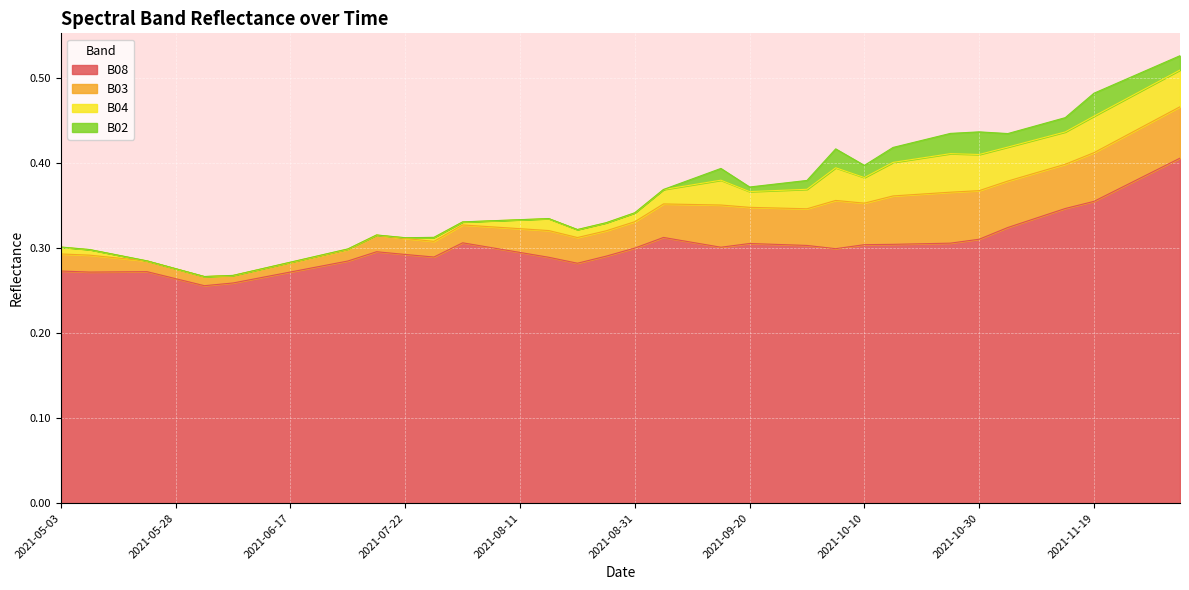

What is the highest value of the B03 series?

0.1